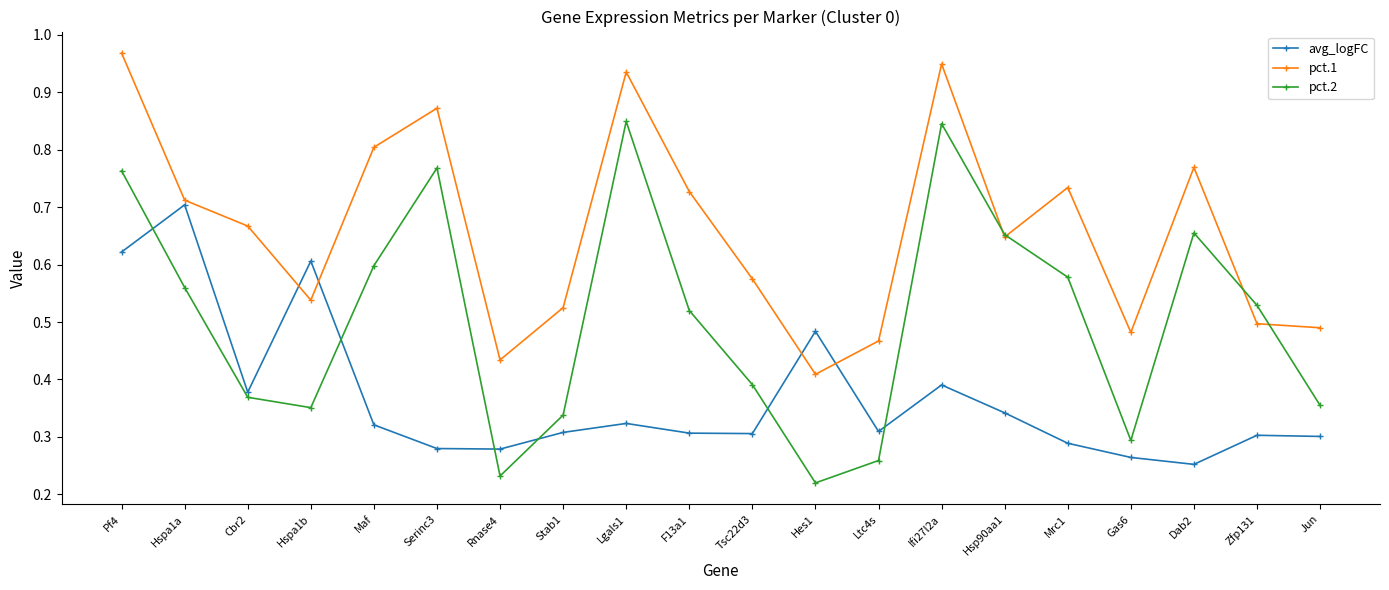

What position from the right is Cbr2?

18